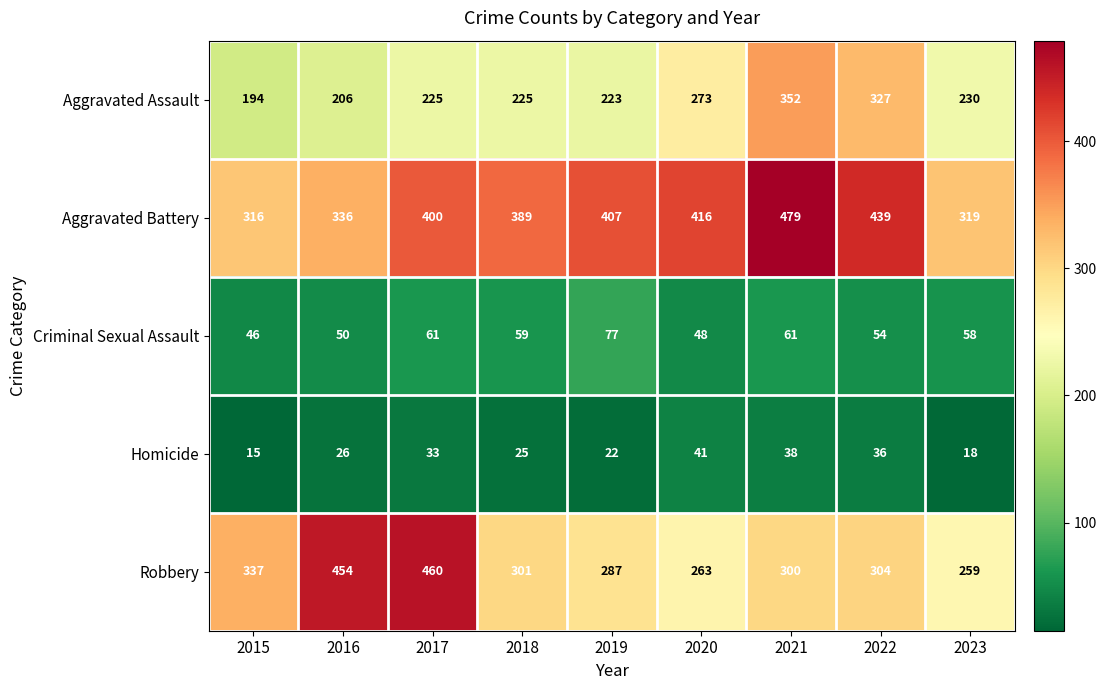

Where does the Criminal Sexual Assault series first go above 58?

2017